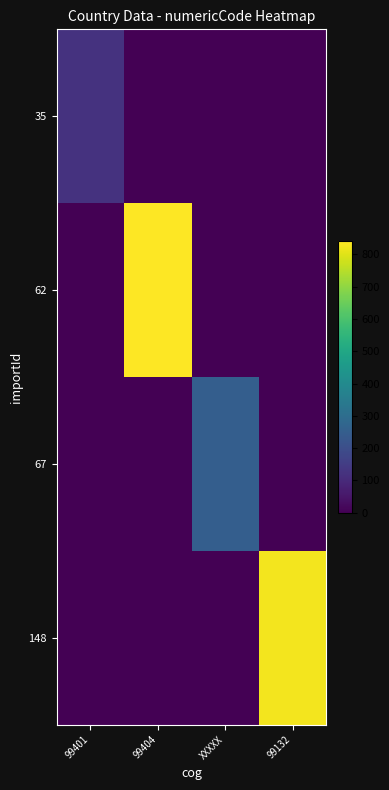

List the series in order of their peak value, highest first.

62, 148, 67, 35